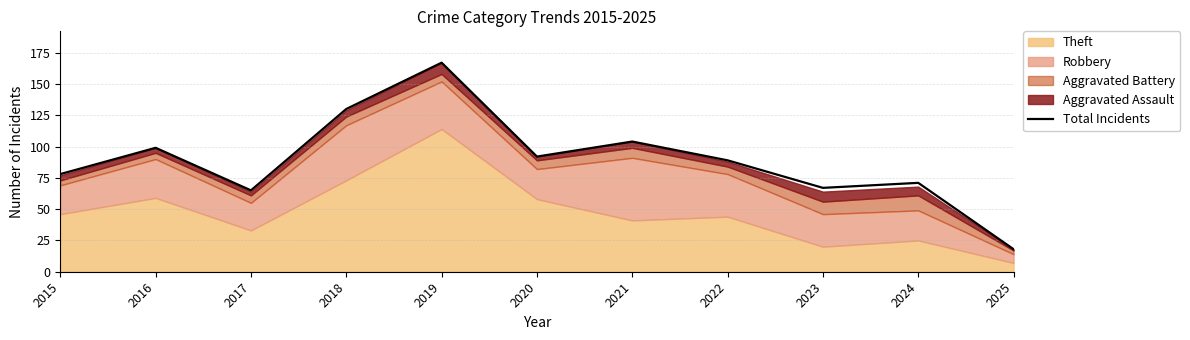

The chart shows a value of 130 at 2018. True or false?

True